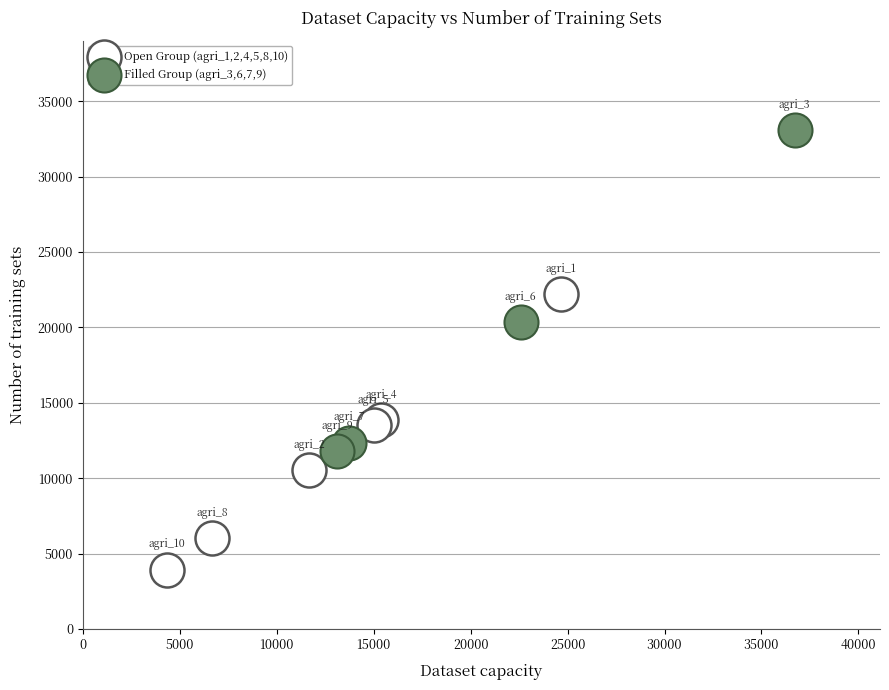

Which series reaches the maximum Y coordinate?

Filled Group (agri_3,6,7,9)